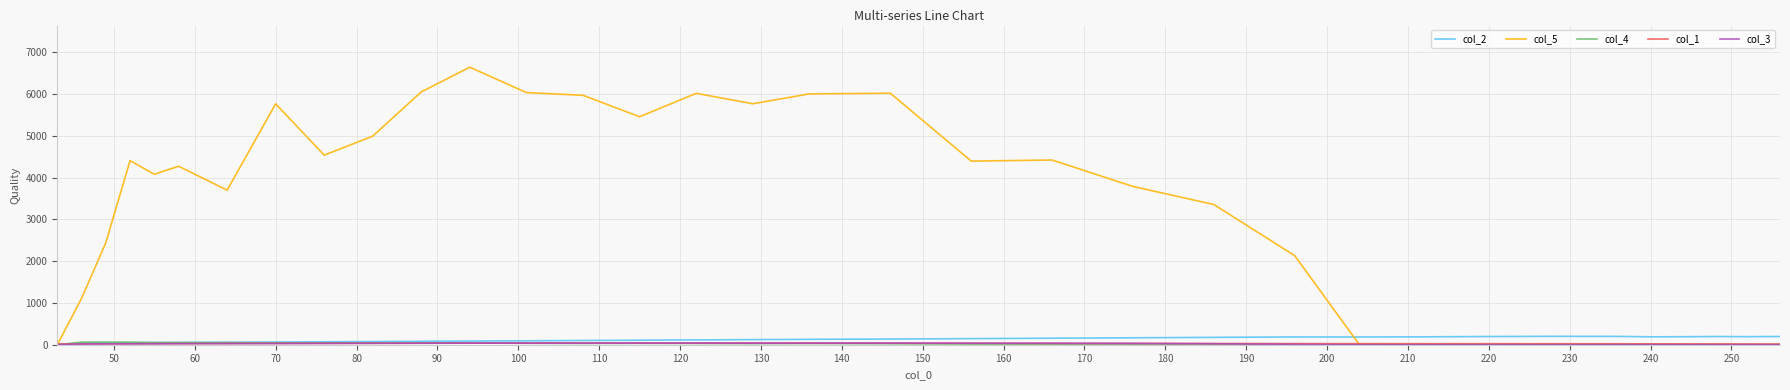

Which series has the largest range (max minus min)?

col_5